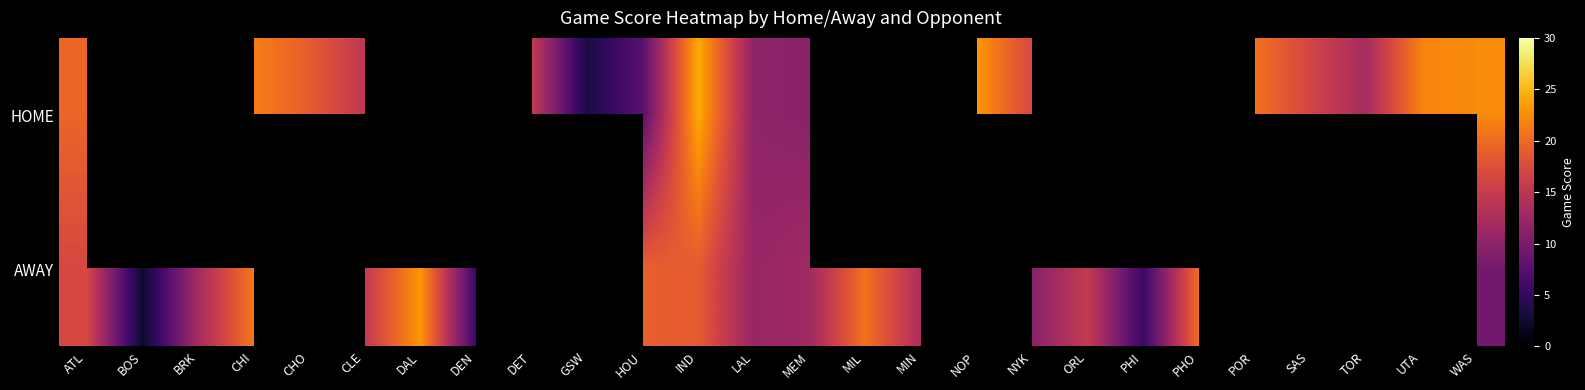

Where does the AWAY series first go above 18?

CHI